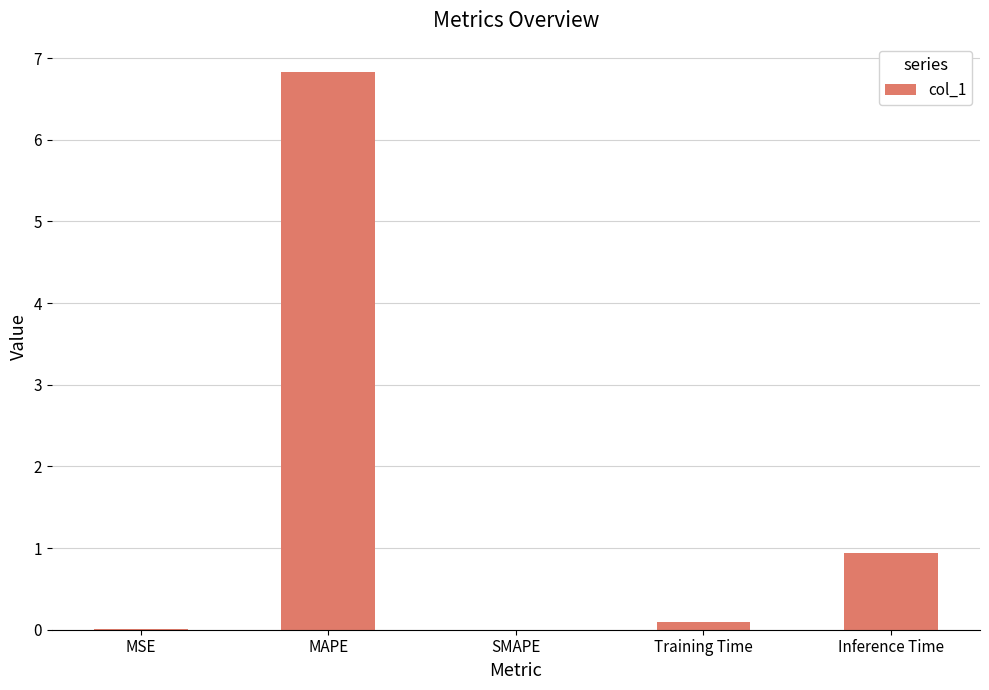

Count the number of data series in this chart.

1